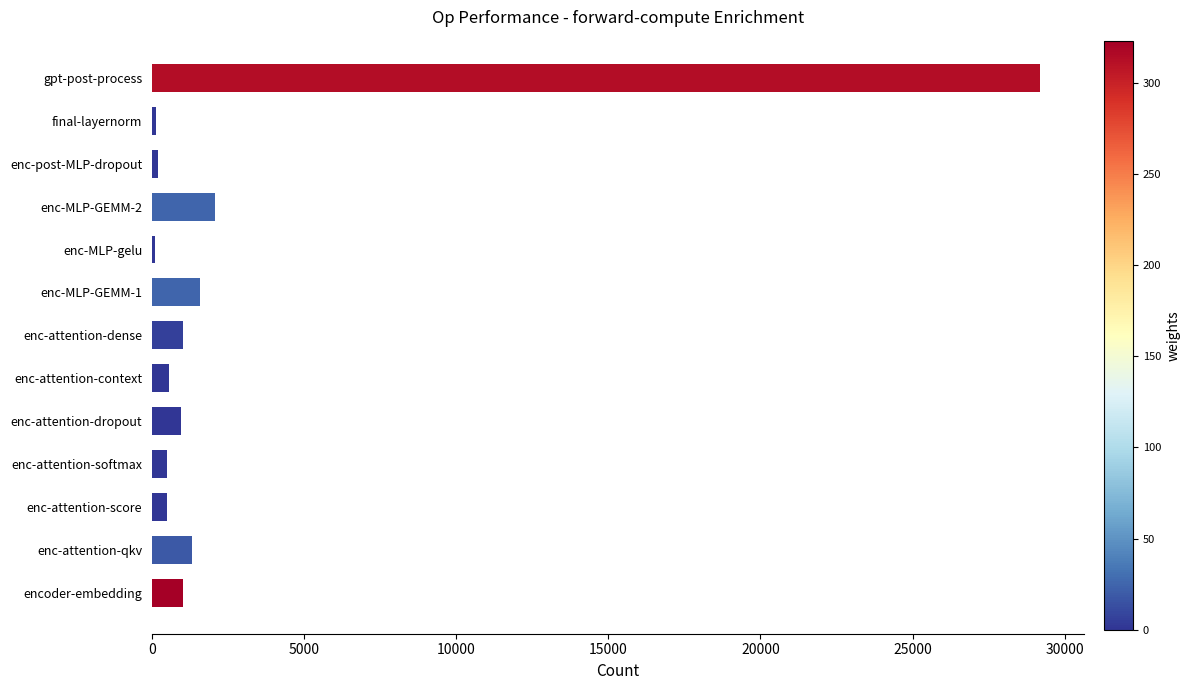

The value at encoder-embedding is 1012.0. True or false?

True